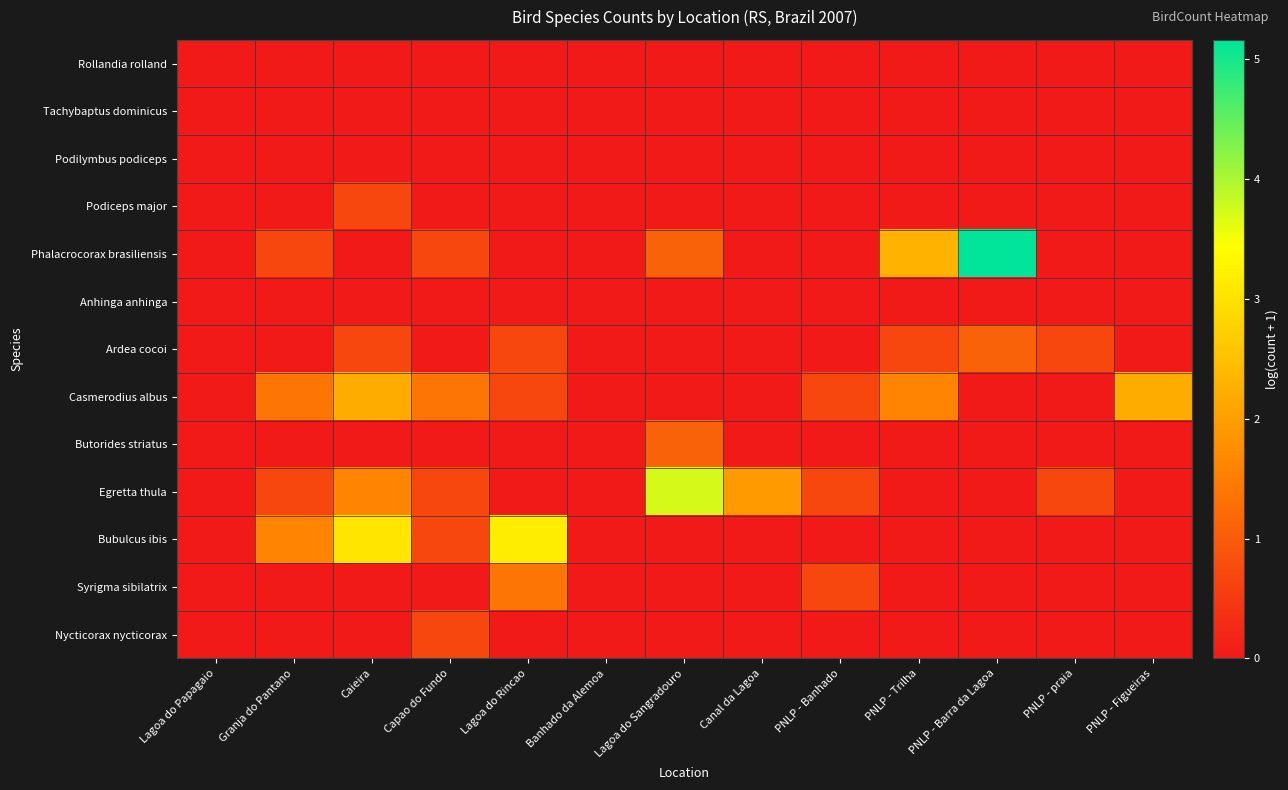

Which series has the widest spread of values?

Phalacrocorax brasiliensis